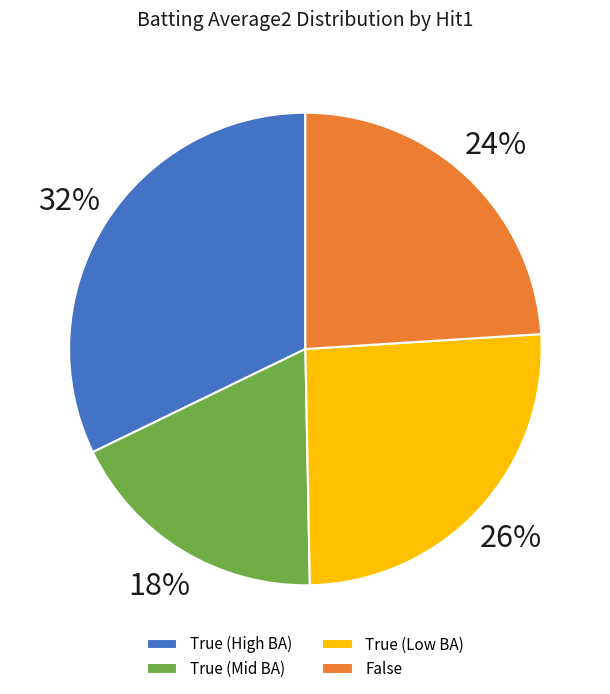

Is True (Low BA) the majority of the pie?

No